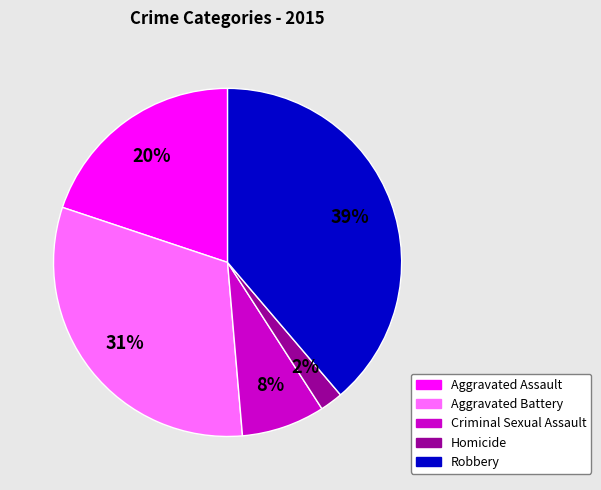

Is there any slice that represents more than half of the pie?

No